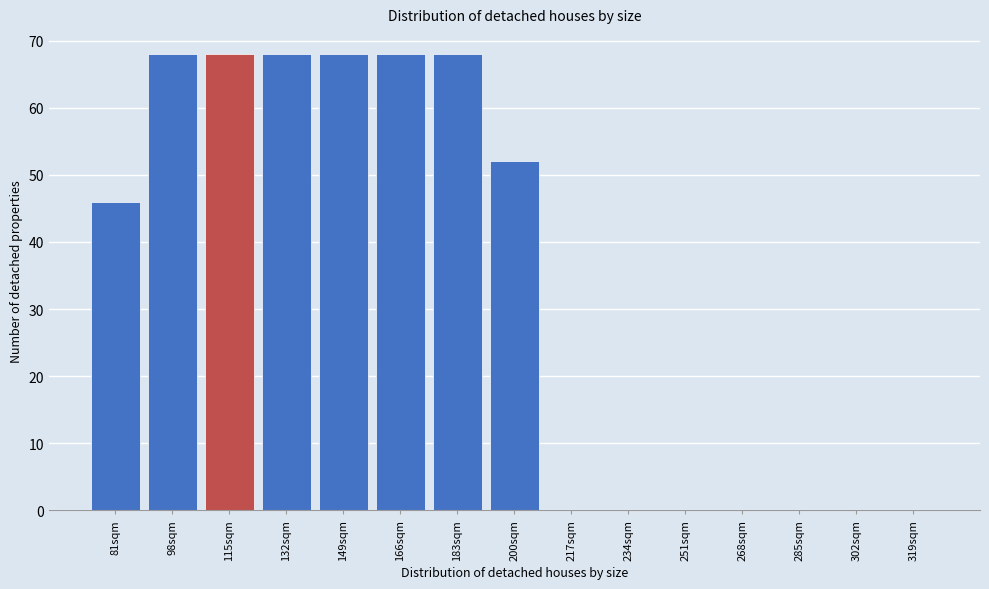

Where is the data nearest to the value 34?

81sqm